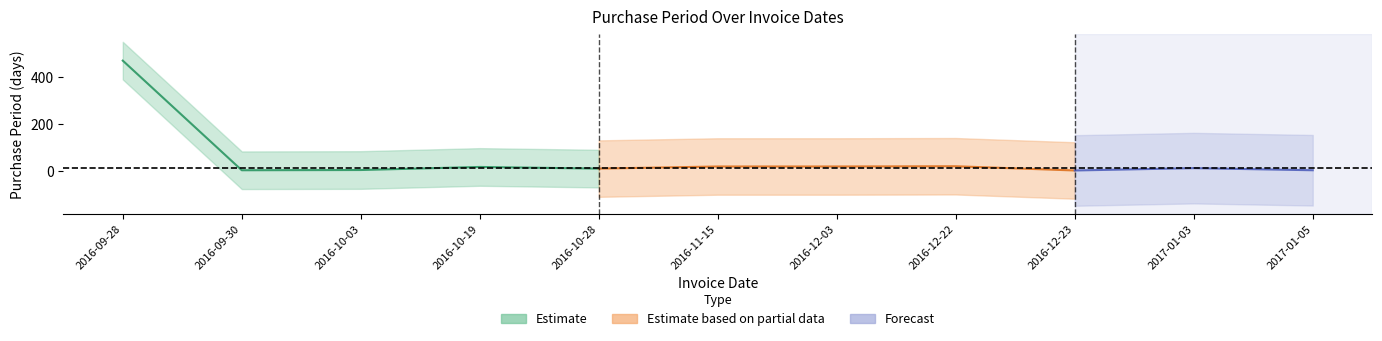

What is the difference between the second highest and minimum values?

18